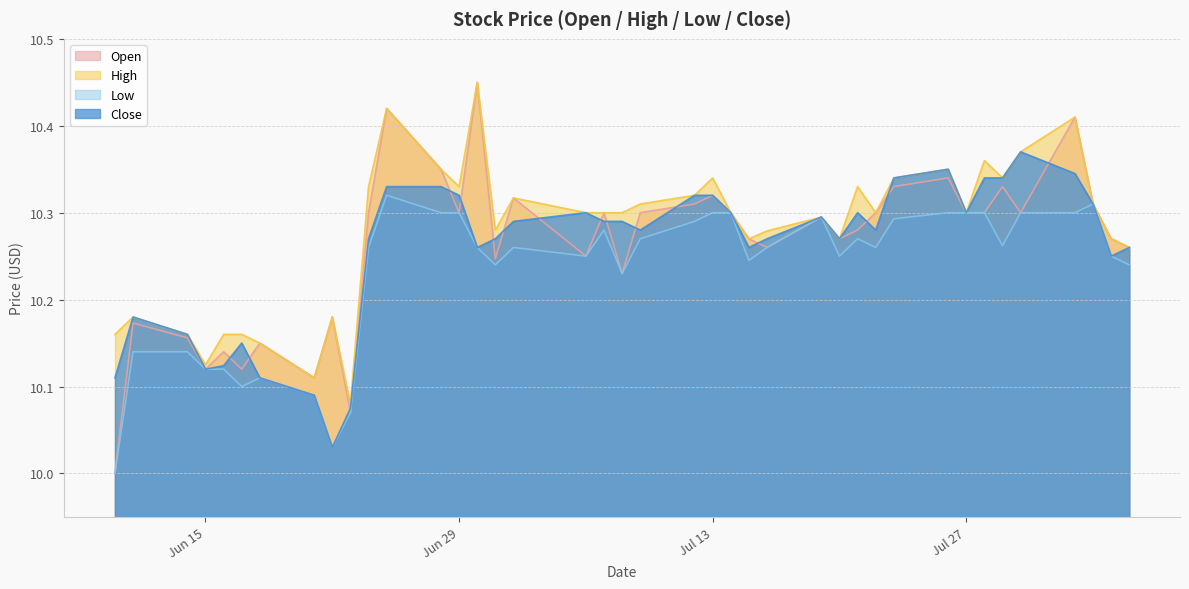

What position from the left is 2021-07-16?

26